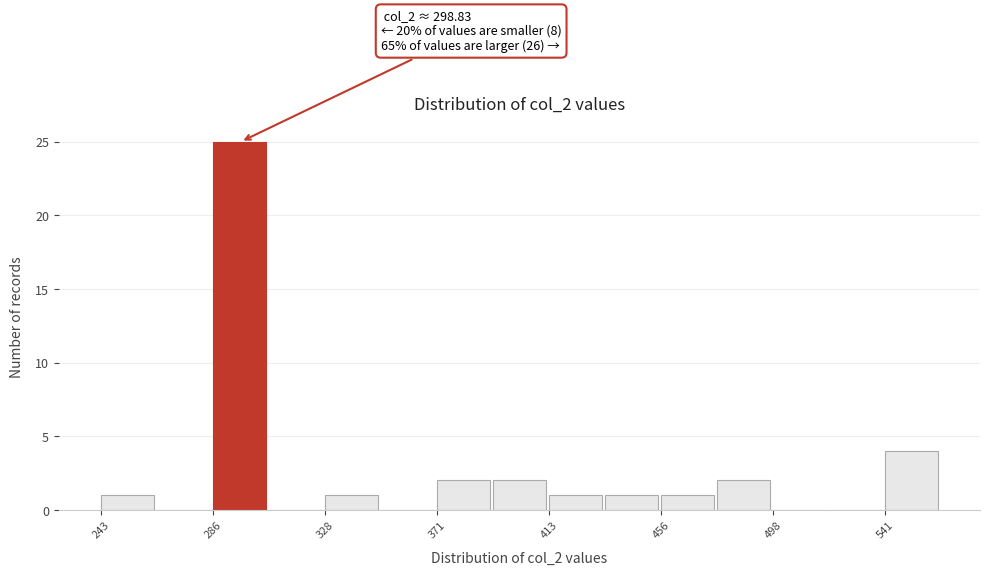

Over which range of the x-axis is the bar tallest?

285 to 305